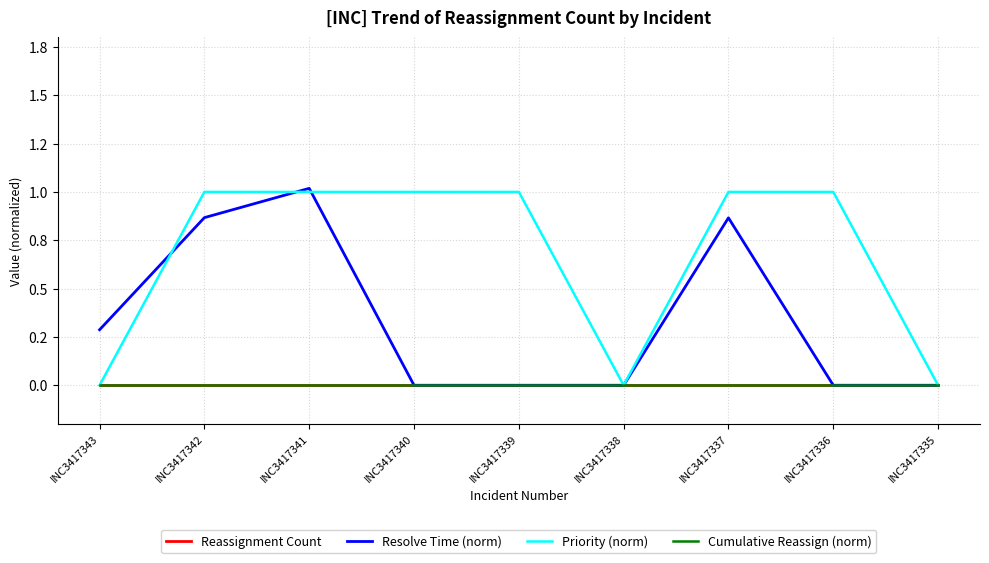

Which label corresponds to the smallest value in the chart?

INC3417343